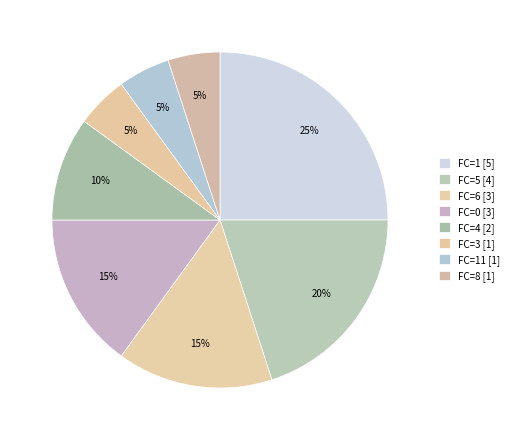

How many segments does this pie chart have?

8